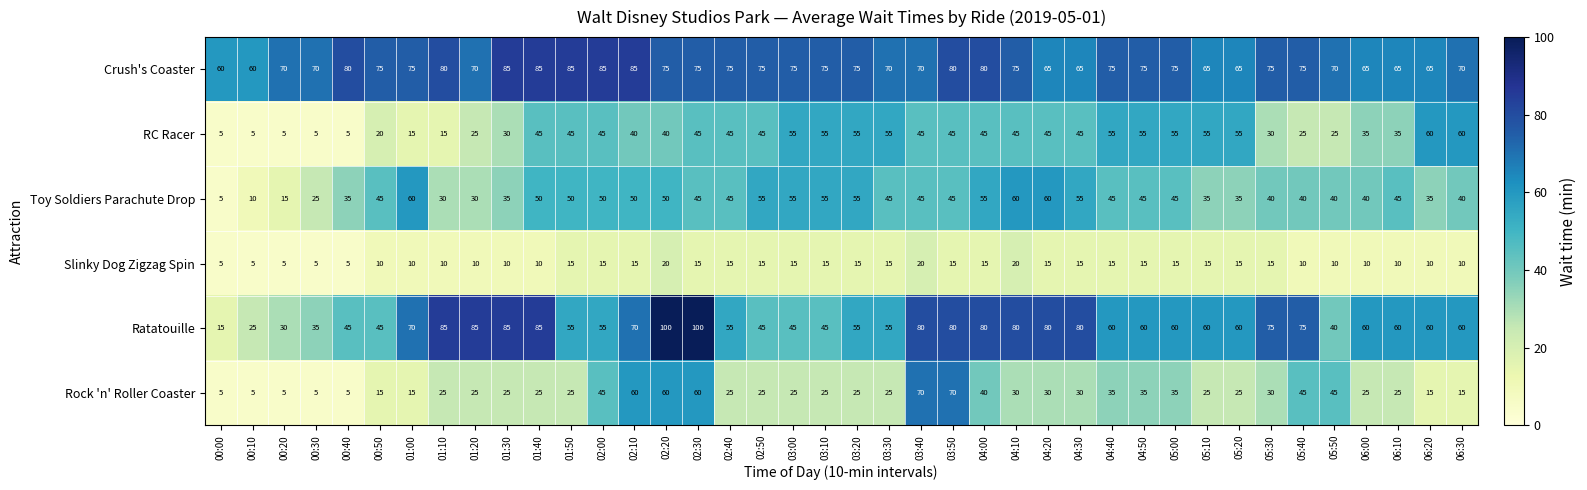

At how many categories does at least one series exceed 81?

9